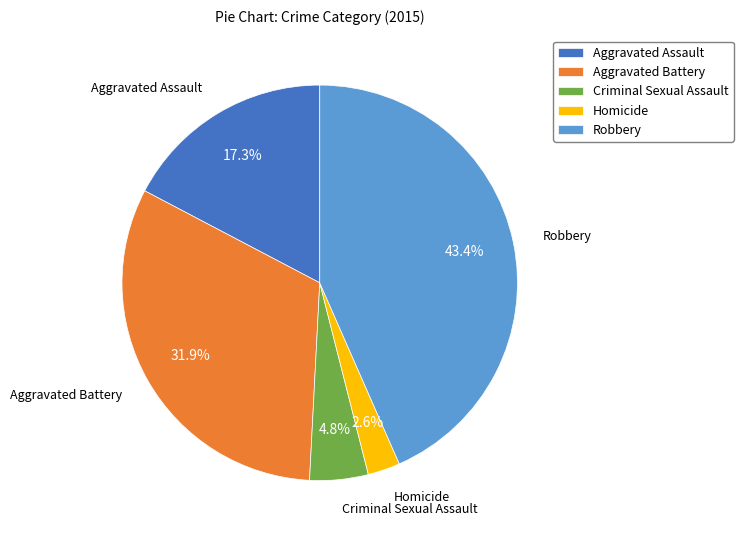

How many slices are in this pie chart?

5